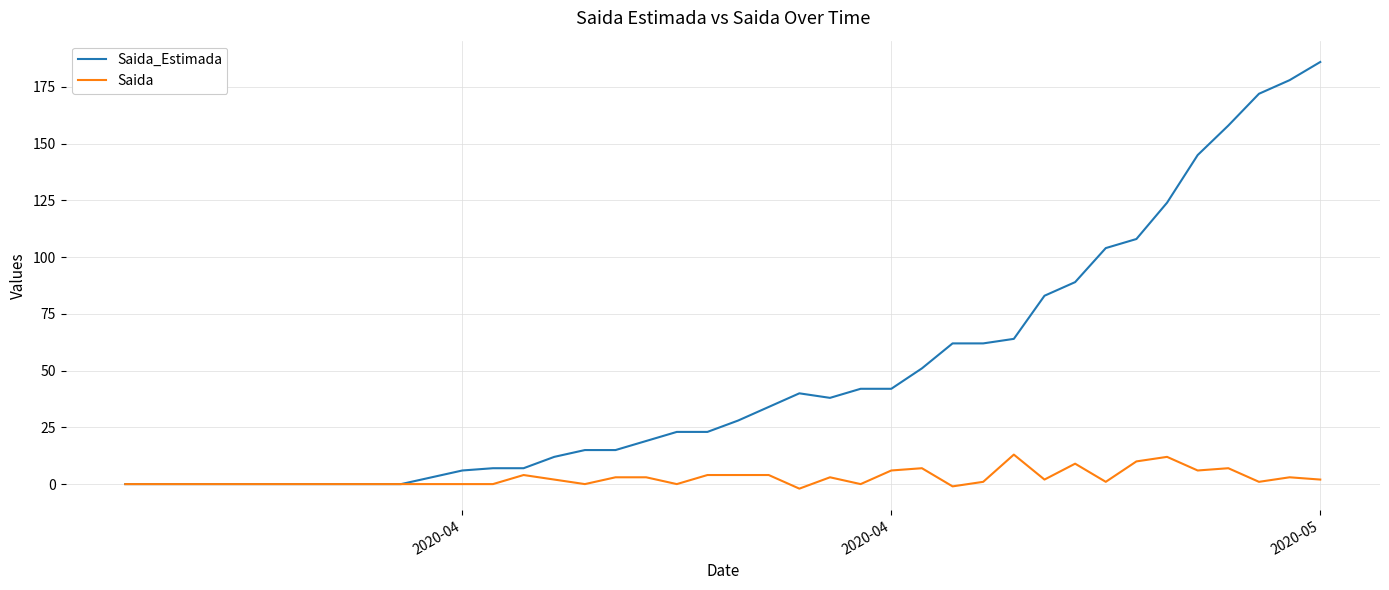

What is the highest value of the Saida series?

13